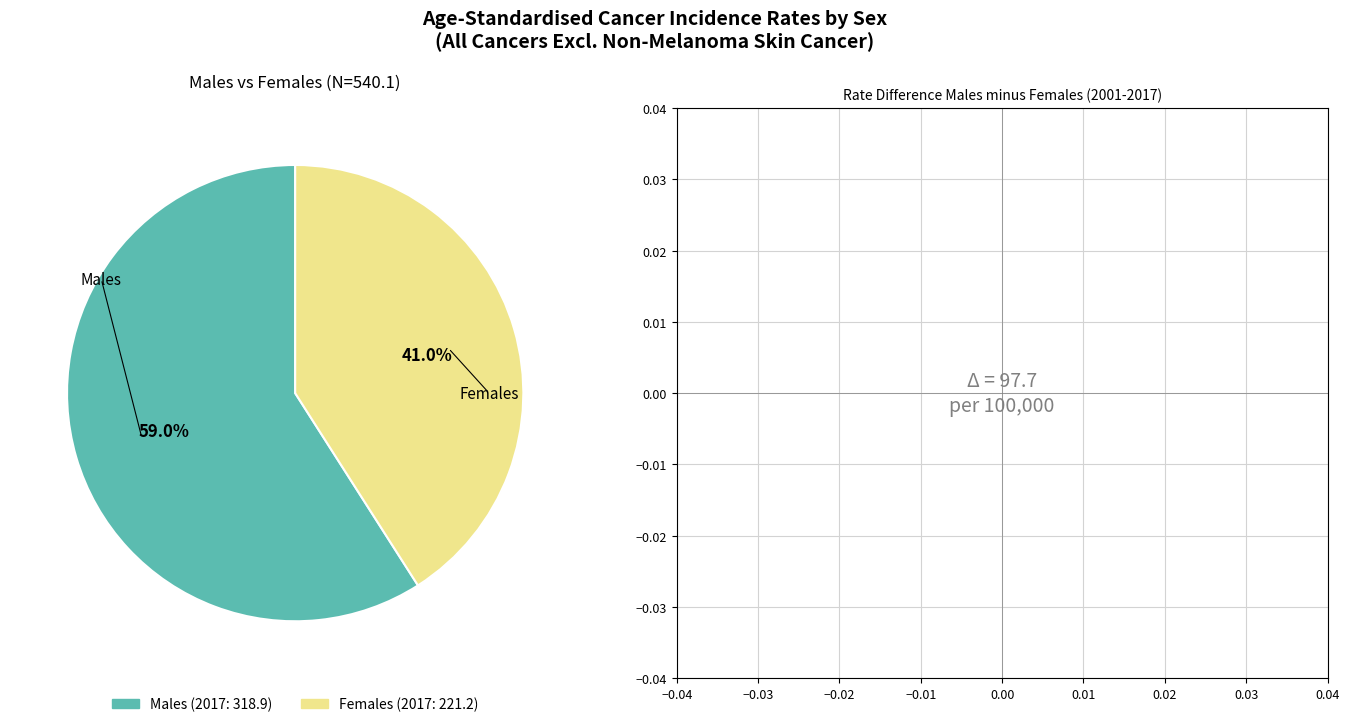

Does any single category account for the majority?

Yes